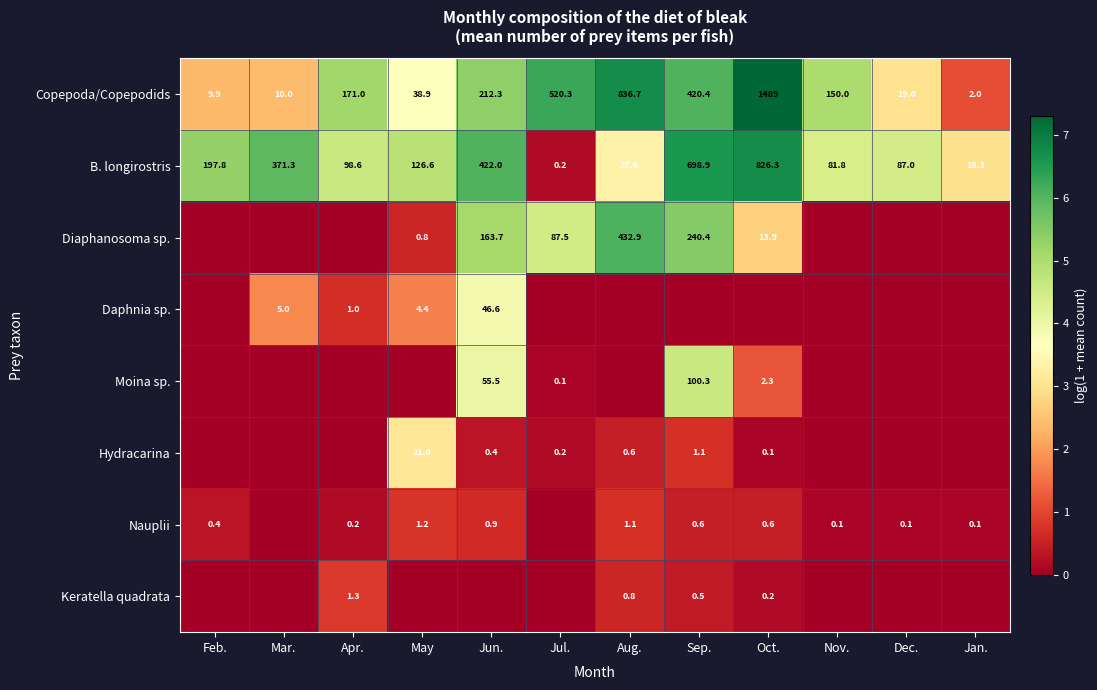

Which label corresponds to the smallest value in the chart?

Feb.